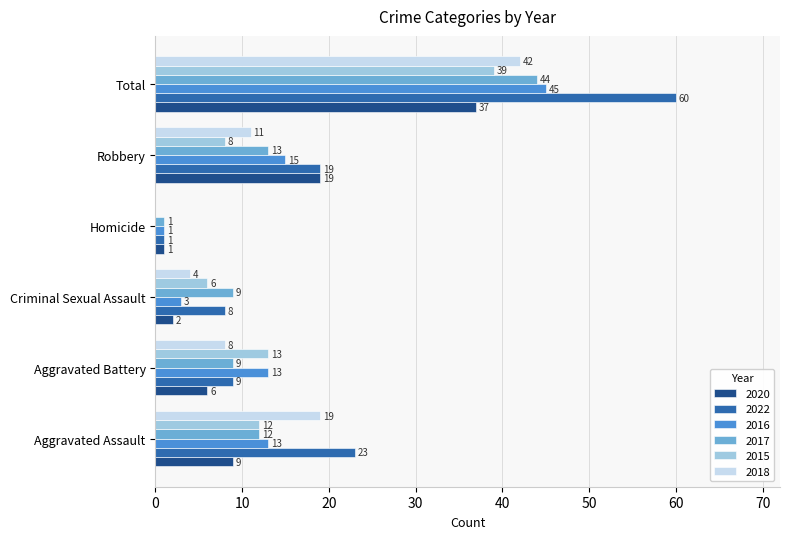

The value of 2016 at Homicide is 1. True or false?

True